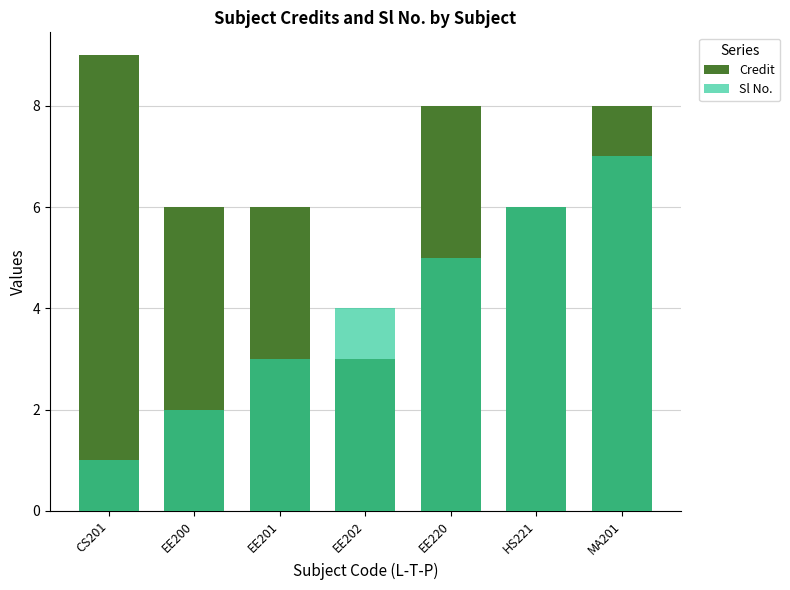

The value of Credit at HS221 is 6. True or false?

True